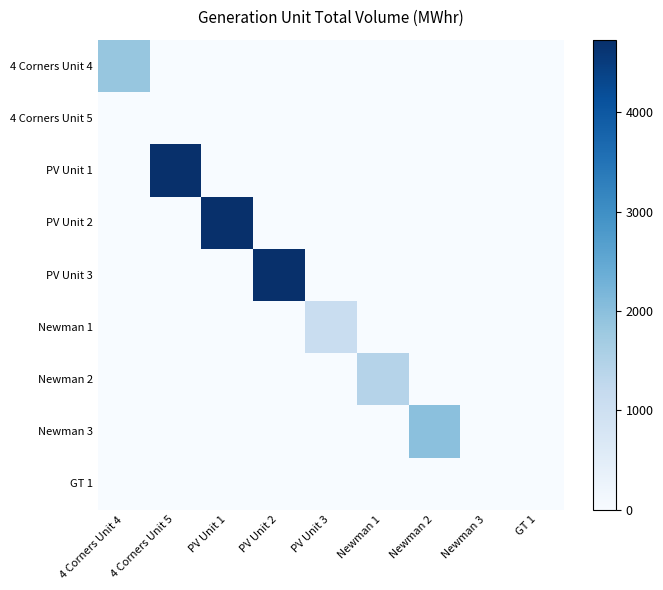

Reading left to right, extract all data points from this chart.

4 Corners Unit 4: 4 Corners Unit 4=1864	4 Corners Unit 5=0	PV Unit 1=0	PV Unit 2=0	PV Unit 3=0	Newman 1=0	Newman 2=0	Newman 3=0	GT 1=0
4 Corners Unit 5: 4 Corners Unit 4=0	4 Corners Unit 5=0	PV Unit 1=0	PV Unit 2=0	PV Unit 3=0	Newman 1=0	Newman 2=0	Newman 3=0	GT 1=0
PV Unit 1: 4 Corners Unit 4=0	4 Corners Unit 5=4731	PV Unit 1=0	PV Unit 2=0	PV Unit 3=0	Newman 1=0	Newman 2=0	Newman 3=0	GT 1=0
PV Unit 2: 4 Corners Unit 4=0	4 Corners Unit 5=0	PV Unit 1=4731	PV Unit 2=0	PV Unit 3=0	Newman 1=0	Newman 2=0	Newman 3=0	GT 1=0
PV Unit 3: 4 Corners Unit 4=0	4 Corners Unit 5=0	PV Unit 1=0	PV Unit 2=4730	PV Unit 3=0	Newman 1=0	Newman 2=0	Newman 3=0	GT 1=0
Newman 1: 4 Corners Unit 4=0	4 Corners Unit 5=0	PV Unit 1=0	PV Unit 2=0	PV Unit 3=1092	Newman 1=0	Newman 2=0	Newman 3=0	GT 1=0
Newman 2: 4 Corners Unit 4=0	4 Corners Unit 5=0	PV Unit 1=0	PV Unit 2=0	PV Unit 3=0	Newman 1=1427	Newman 2=0	Newman 3=0	GT 1=0
Newman 3: 4 Corners Unit 4=0	4 Corners Unit 5=0	PV Unit 1=0	PV Unit 2=0	PV Unit 3=0	Newman 1=0	Newman 2=1985	Newman 3=0	GT 1=0
GT 1: 4 Corners Unit 4=0	4 Corners Unit 5=0	PV Unit 1=0	PV Unit 2=0	PV Unit 3=0	Newman 1=0	Newman 2=0	Newman 3=0	GT 1=0